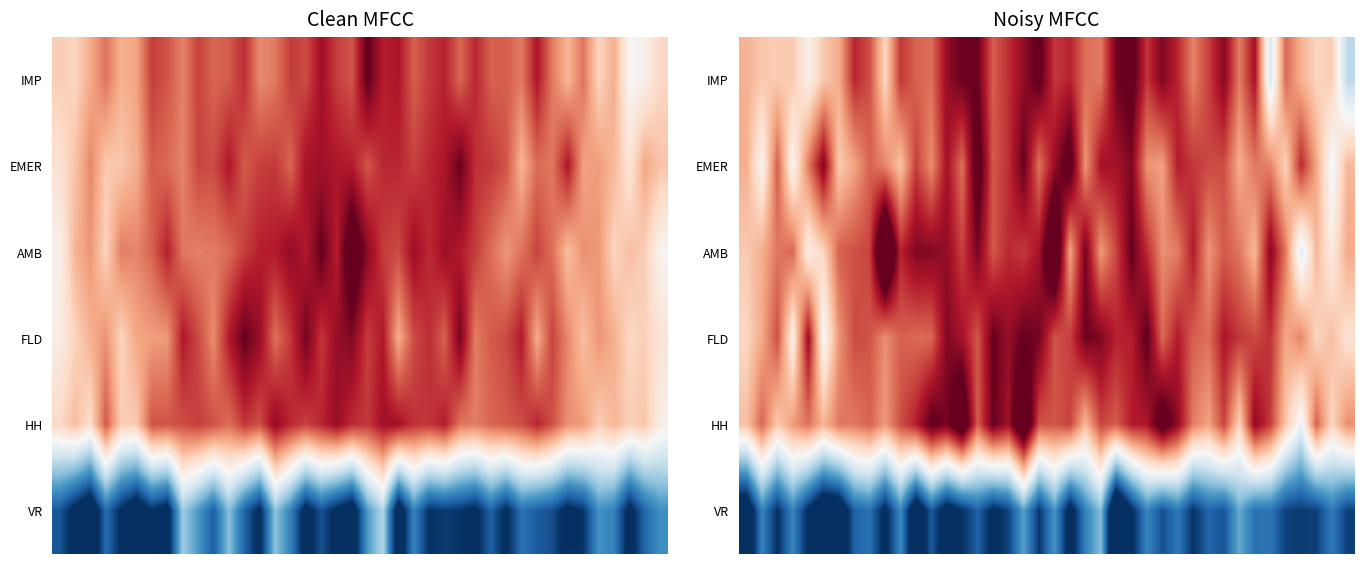

What is the highest value of the AMB series?

1.7